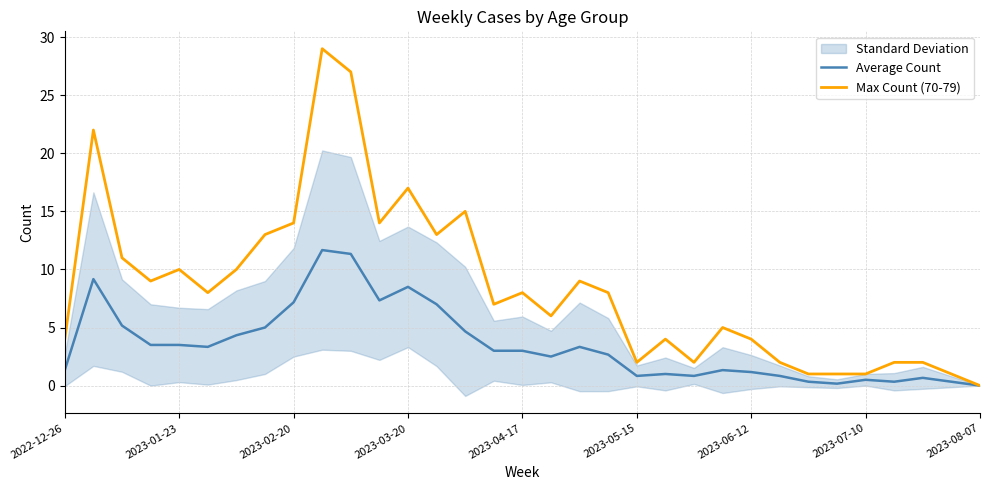

What is the sum of the Max Count (70-79) values at 28 and 9?

30.0